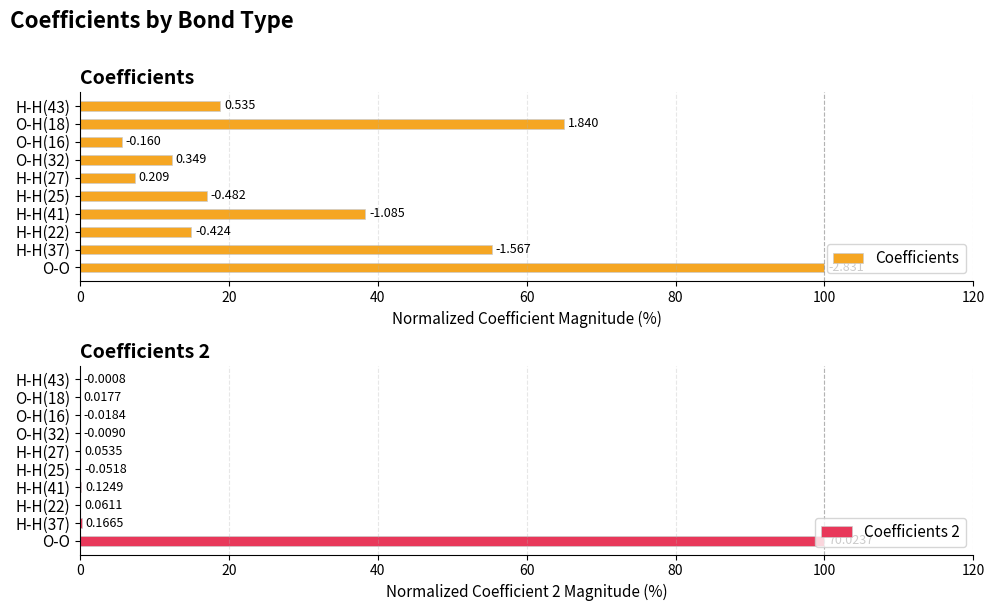

Which series has the largest total across all categories?

Coefficients